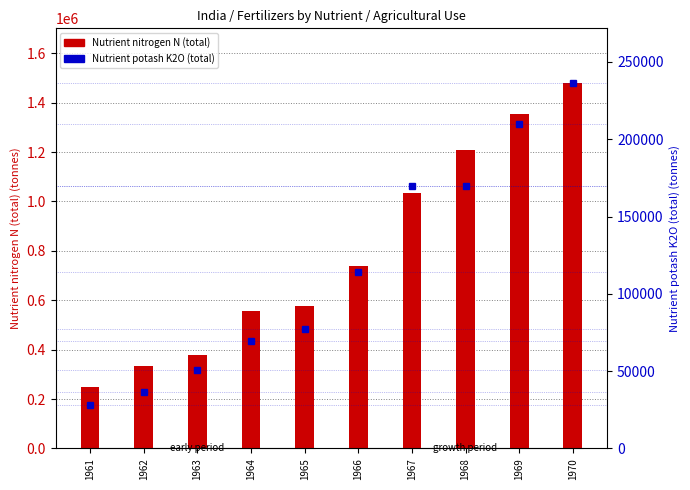

List the labels in order of Nutrient potash K2O (total) value, smallest first.

1961, 1962, 1963, 1964, 1965, 1966, 1967, 1968, 1969, 1970